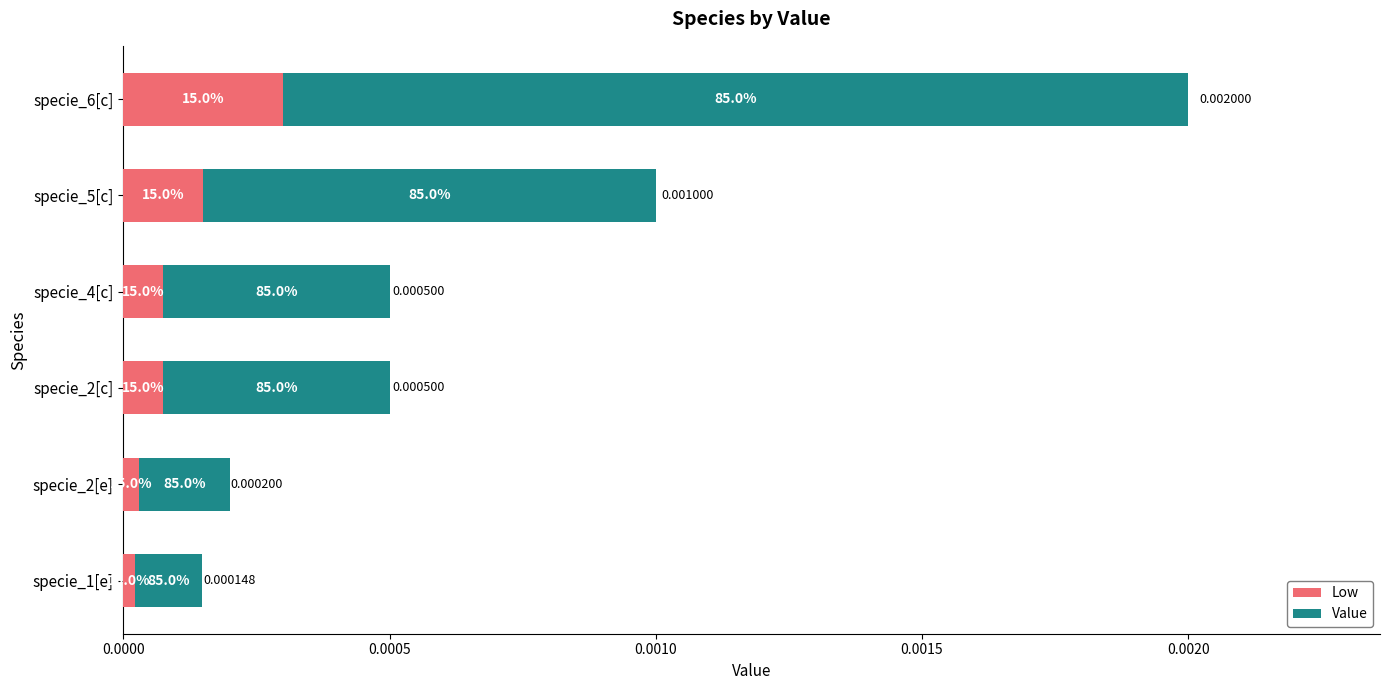

Which series has the largest total across all categories?

Value